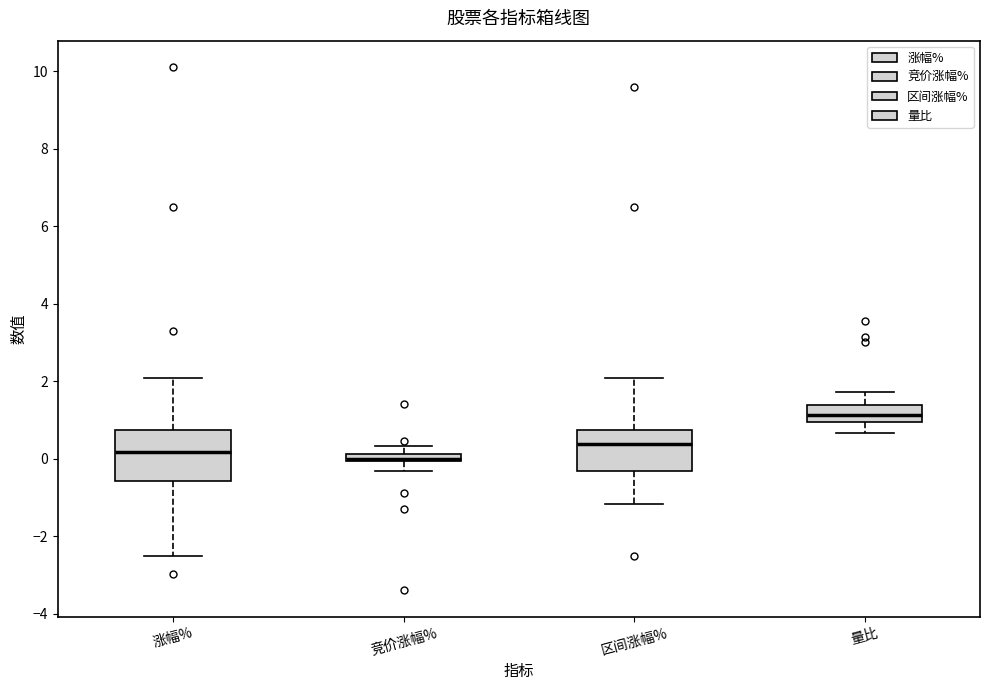

Where is the lower edge of the box for 竞价涨幅% on the y-axis? The values are not printed on the chart, so give them approximately, as read against the axis.

0.0